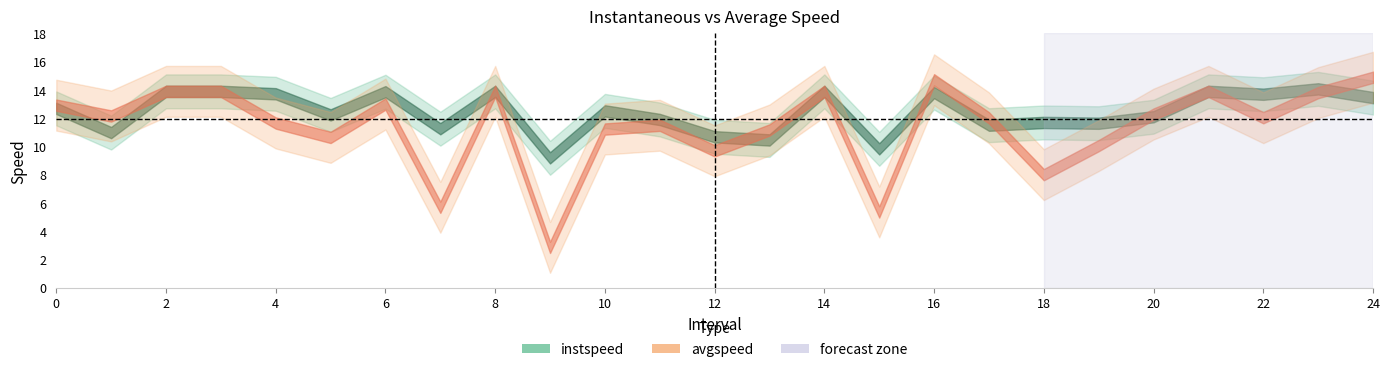

Reading left to right, list all the values displayed in this chart.

instspeed: 12.7	11.0	13.9	13.9	13.7	12.2	13.9	11.2	13.9	9.2	12.5	11.9	10.7	10.4	13.9	9.8	13.8	11.5	11.7	11.6	12.1	13.9	13.7	14.1	13.4
avgspeed: 12.9	12.1	13.9	13.9	11.6	10.6	13.0	5.7	13.9	2.8	11.2	11.5	9.7	11.2	13.9	5.4	14.7	12.0	8.0	10.0	12.3	13.9	12.0	13.8	14.9